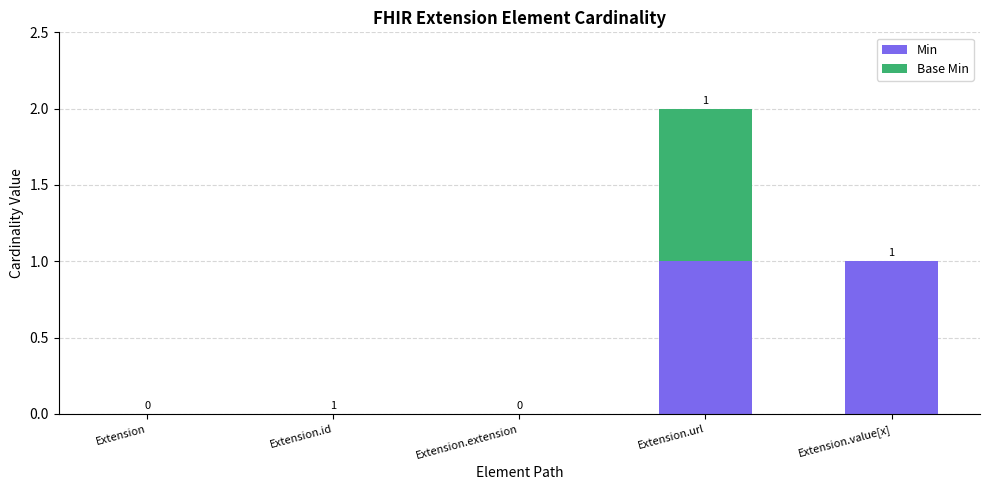

The Min series shows 1 at Extension.url. True or false?

True